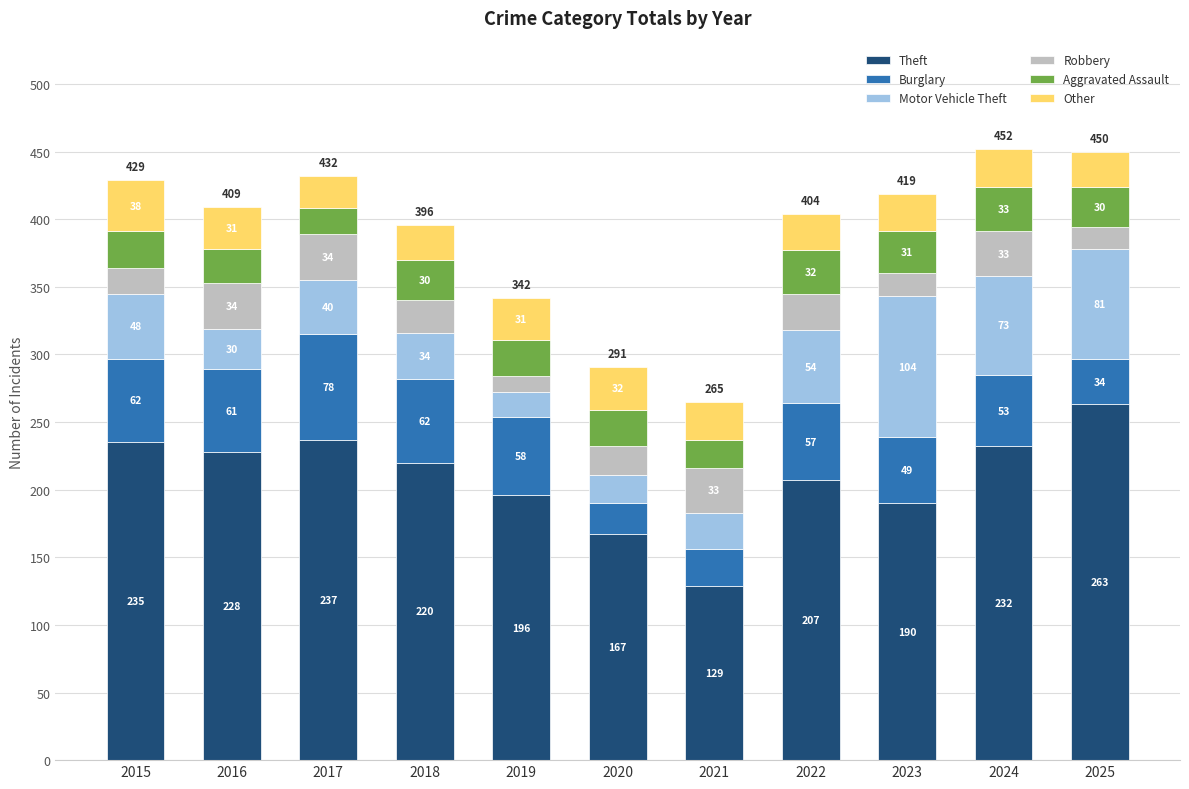

Which category has the lowest value in the Theft series?

2021